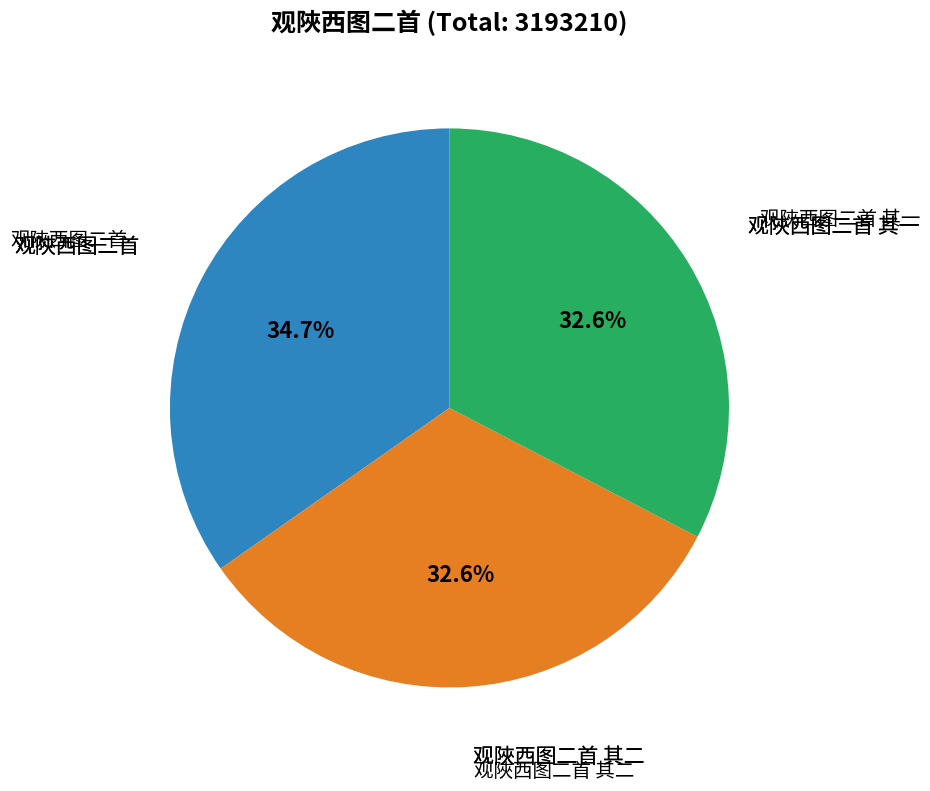

Count the number of slices in the pie.

3